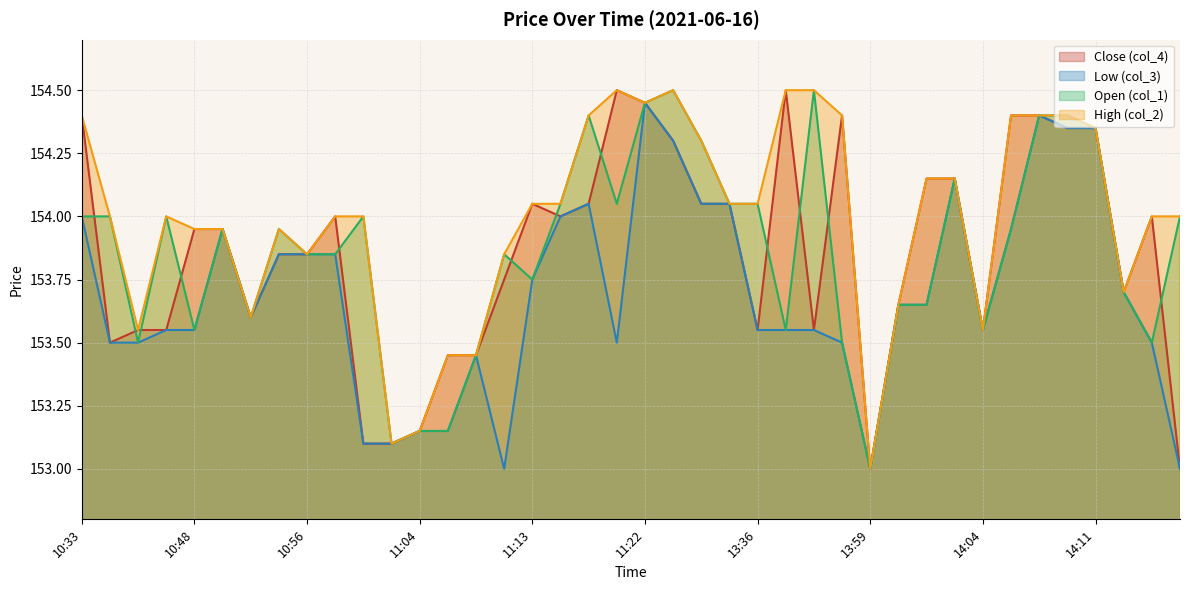

True or false: col_3 and col_1 intersect in this chart.

False